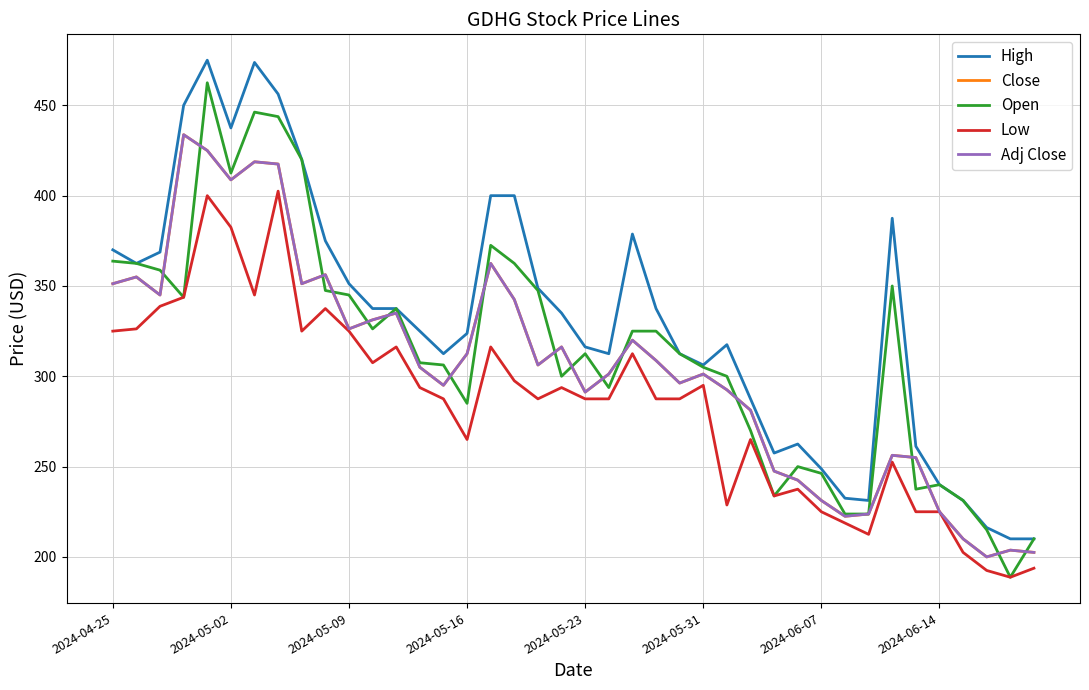

What is the value of the Open point at the 8th from the left?

443.8